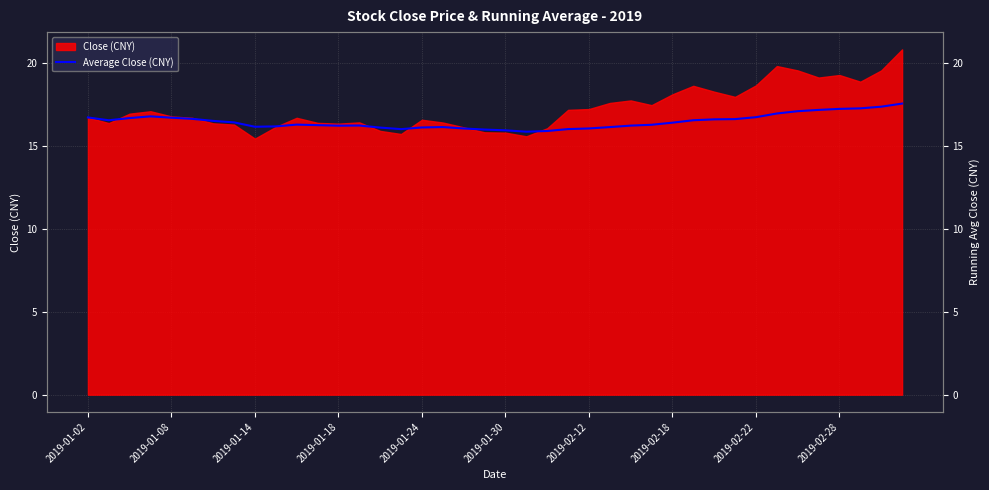

Between 18 and 19, which is larger?

18